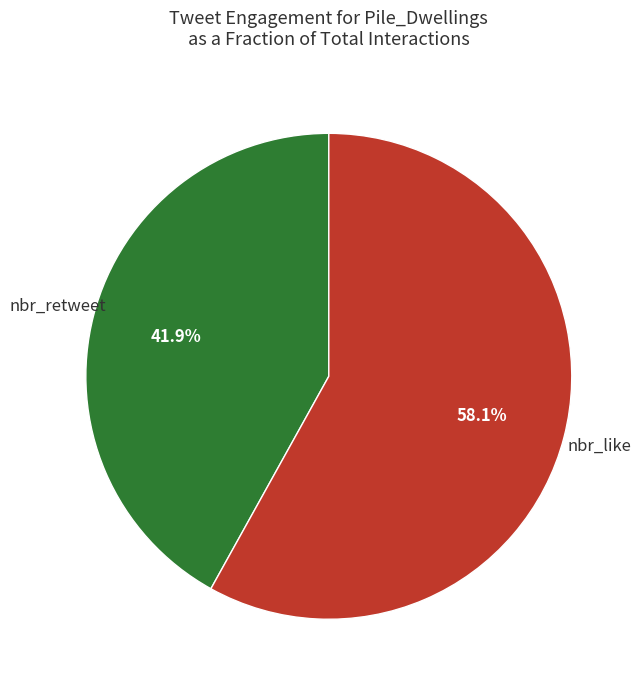

Is there any slice that represents more than half of the pie?

Yes